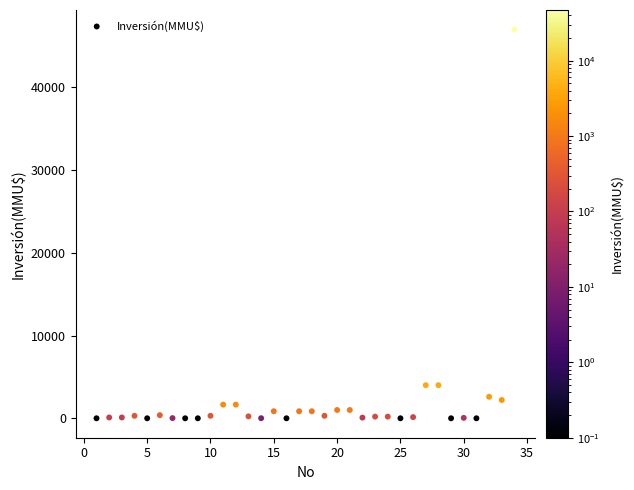

What is the range of Y values (max minus min)?

47000